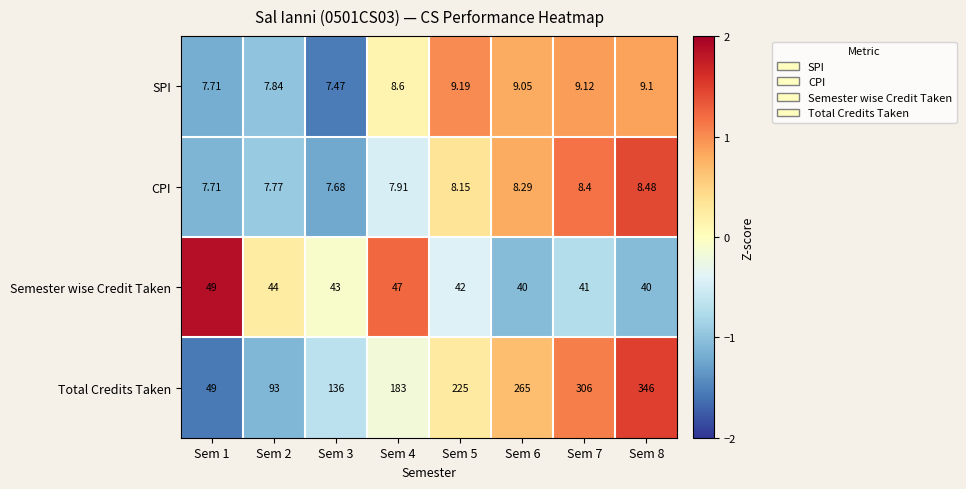

Which series has the largest range (max minus min)?

Total Credits Taken